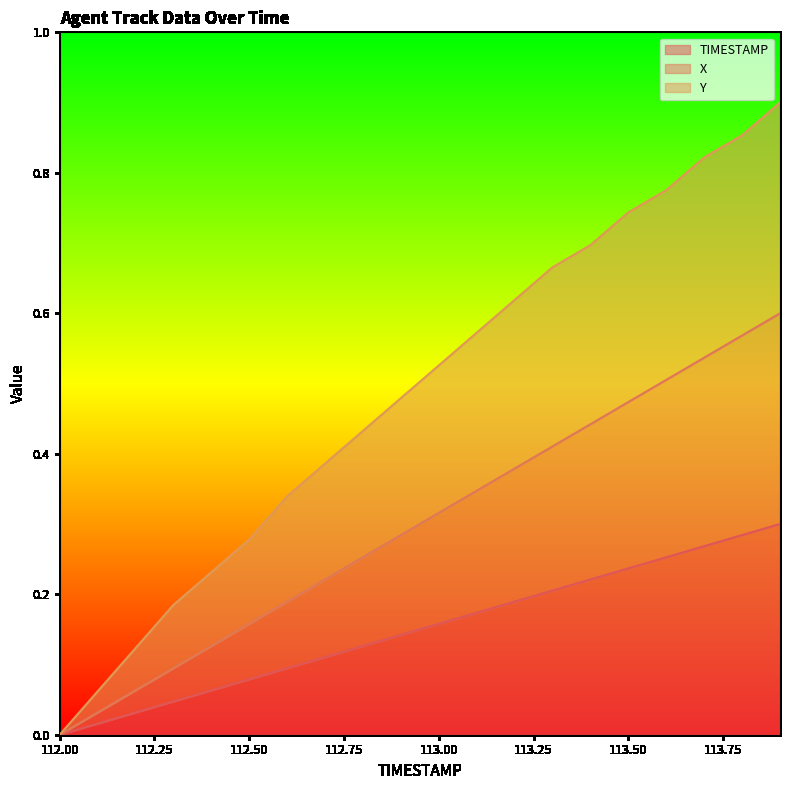

What is the value of the Y point at the 11th from the left?

0.5